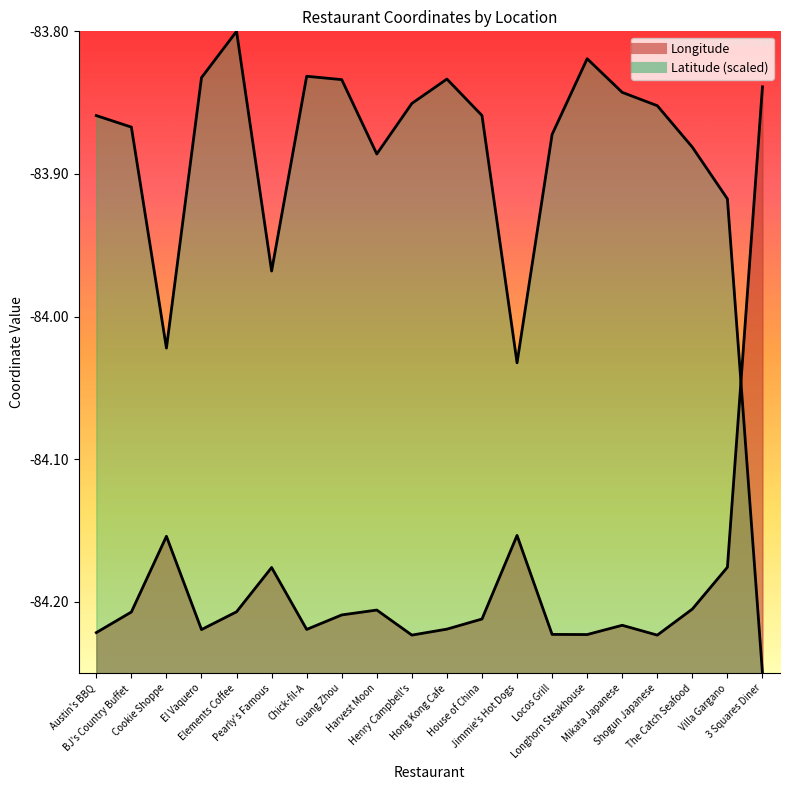

How many interior local peaks does the Longitude series have?

5